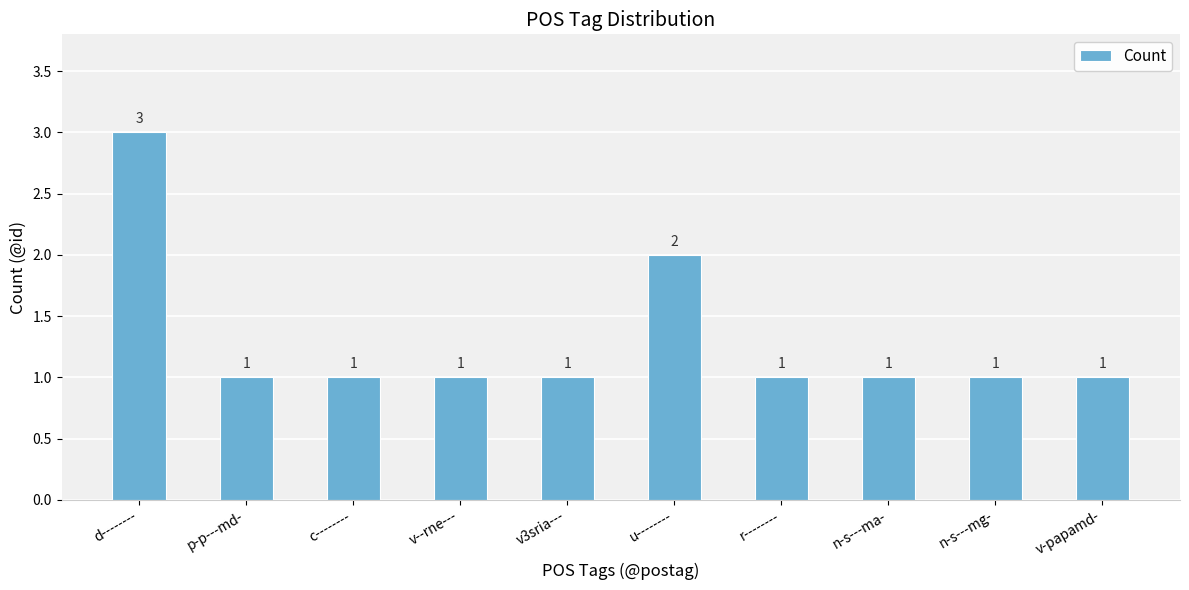

Which label corresponds to the largest value in the chart?

d--------